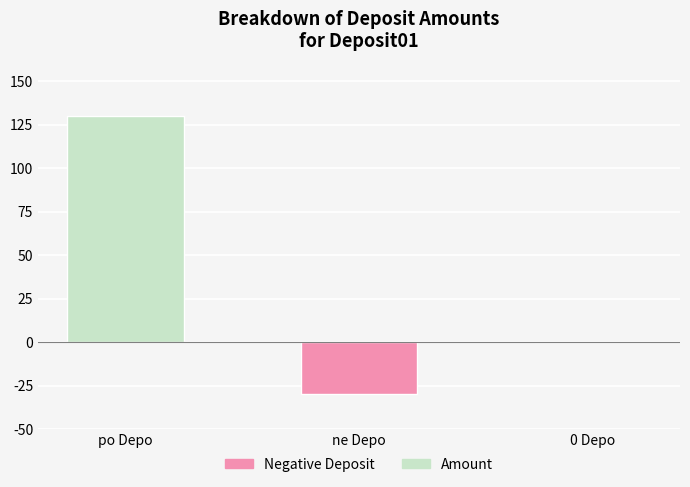

True or false: the data shows -30 at ne Depo.

True